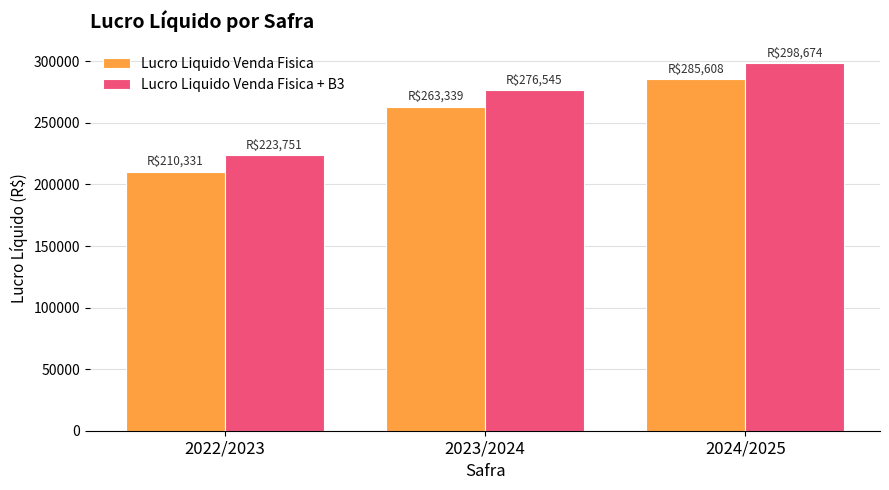

Between 2022/2023 and 2024/2025, which series saw the biggest shift?

Lucro Liquido Venda Fisica